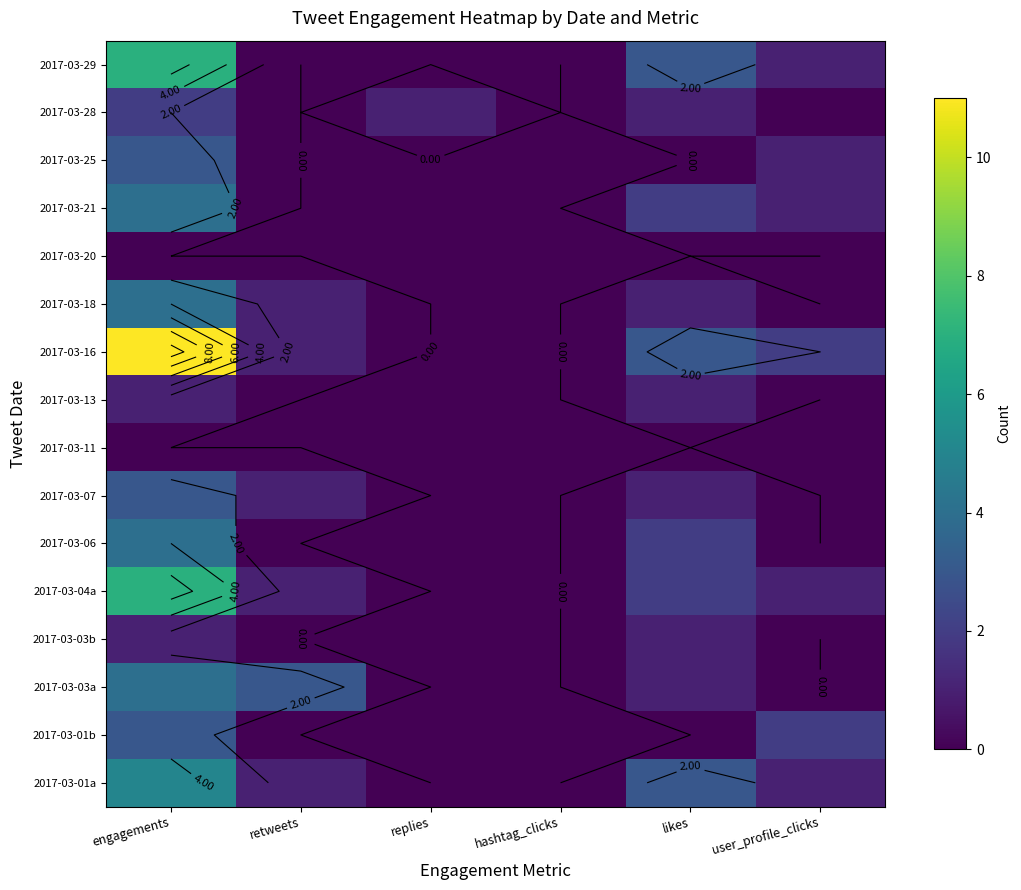

What is the total value across all series at engagements?

59